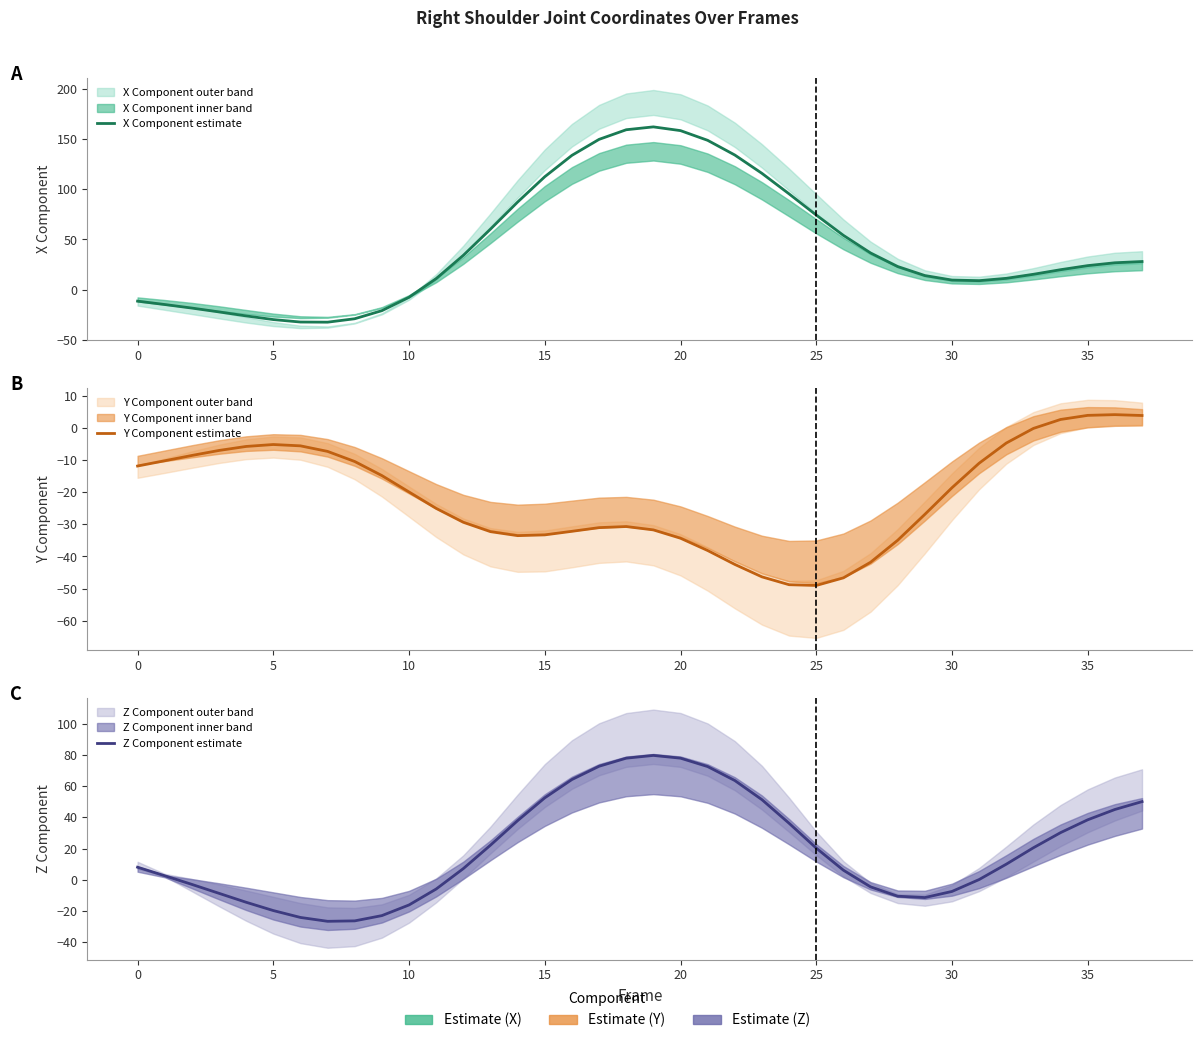

What are all the series names shown in the legend?

X Component estimate, Y Component estimate, Z Component estimate